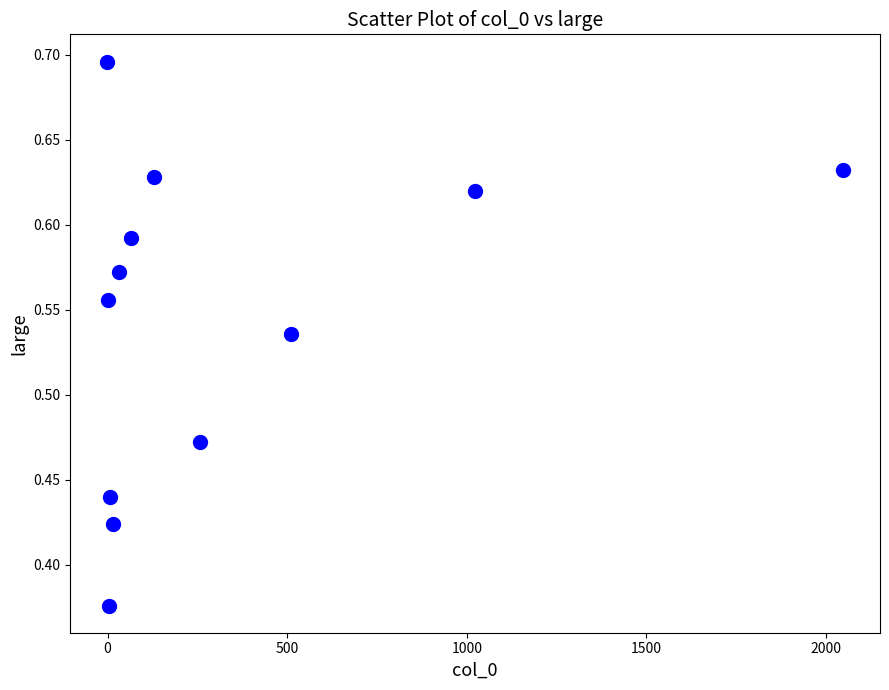

What is the range of X values (max minus min)?

2049.0